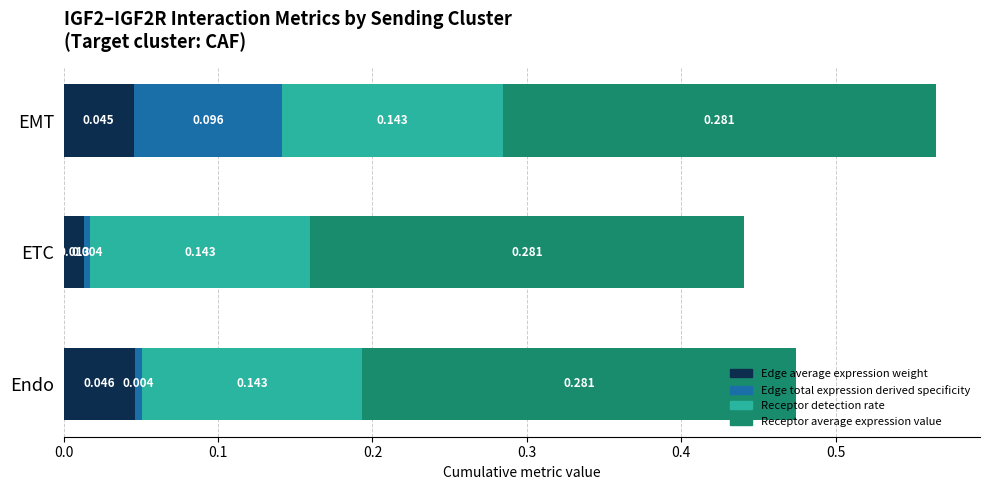

At which category is the sum across all series the highest?

EMT